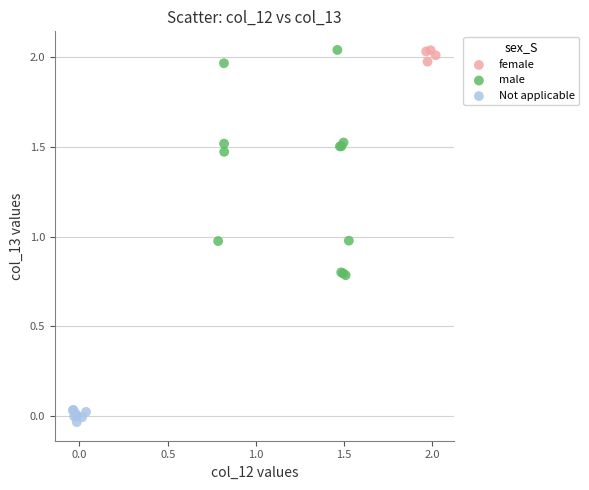

What are all the series names shown in the legend?

female, male, Not applicable